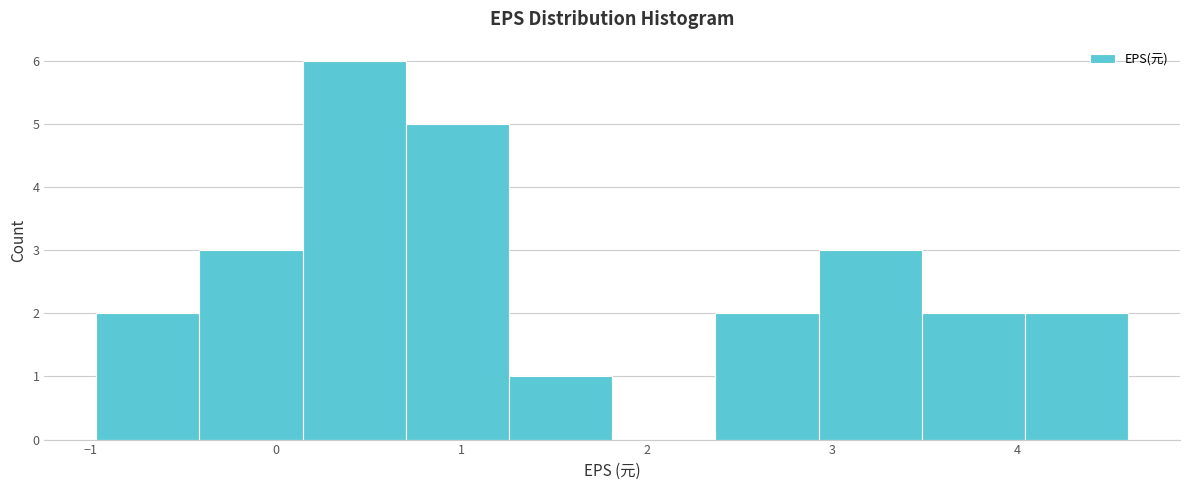

Which range on the x-axis has the tallest bar?

0.1 to 0.7